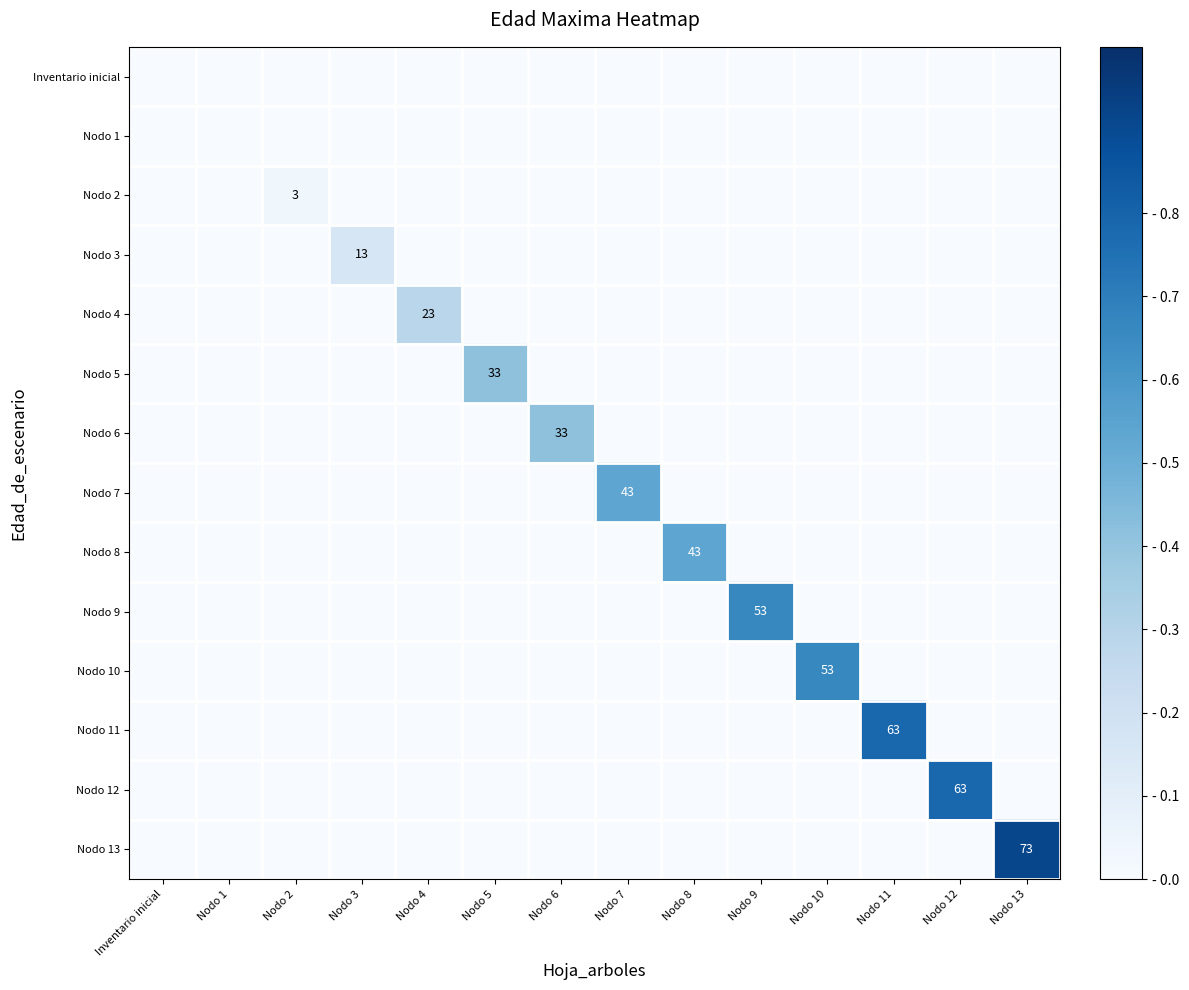

At which category is the sum across all series the highest?

Nodo 13